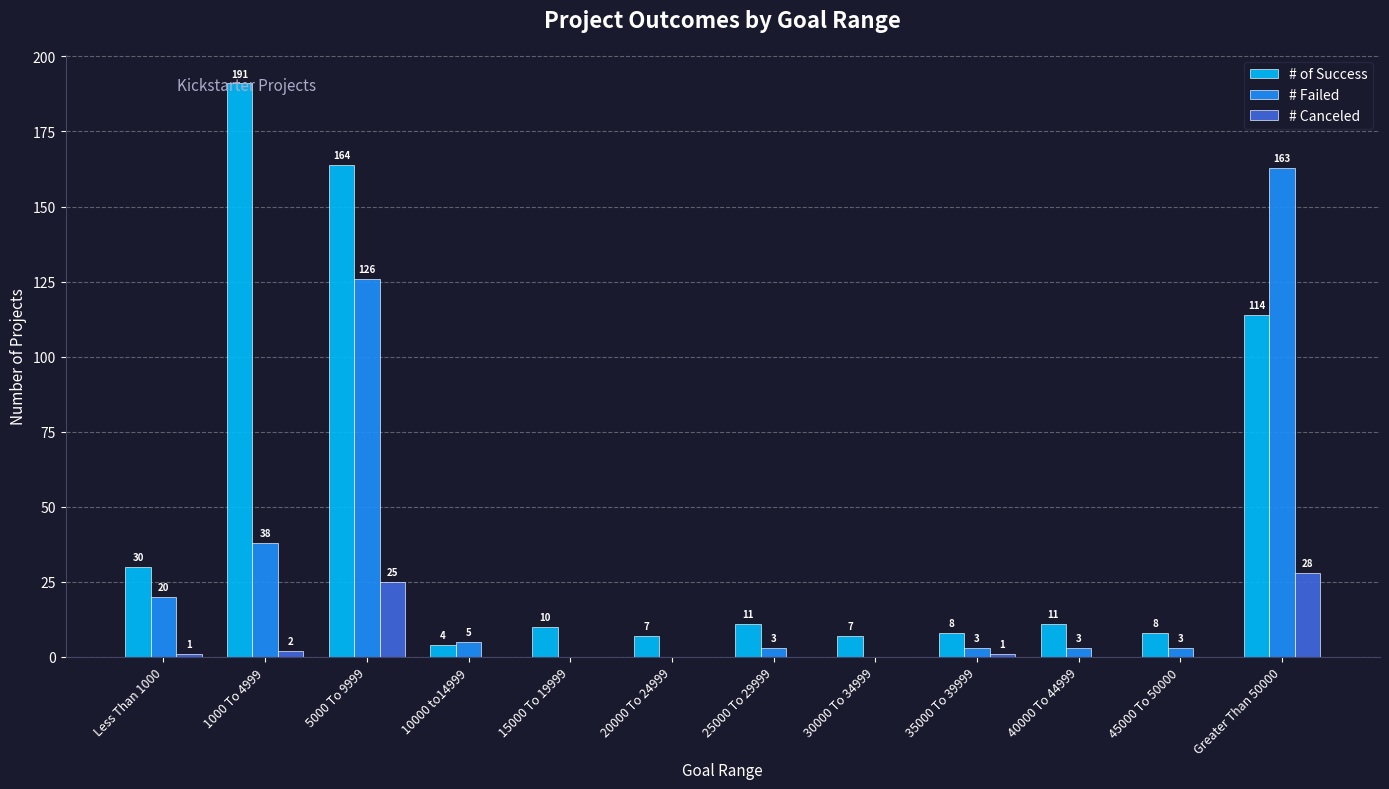

What are all the series names shown in the legend?

# of Success, # Failed, # Canceled